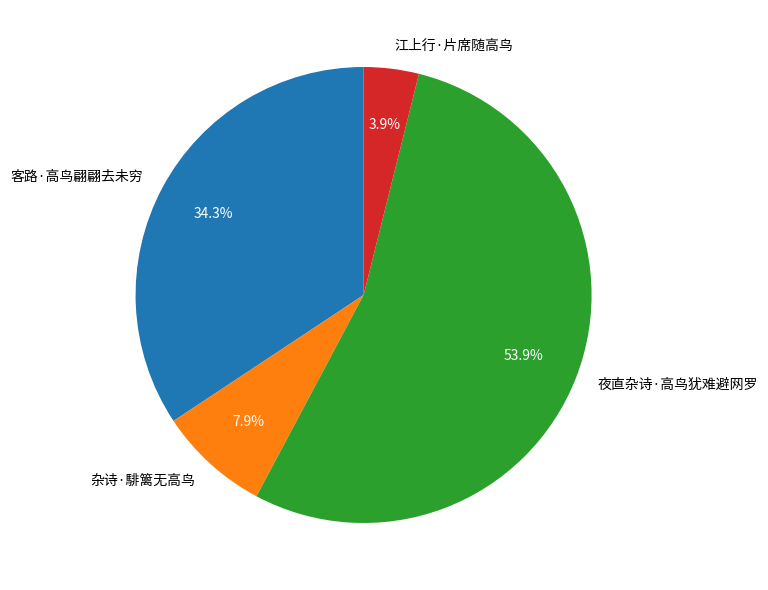

To the nearest percent, what percentage of the pie is 夜直杂诗·高鸟犹难避网罗?

54%